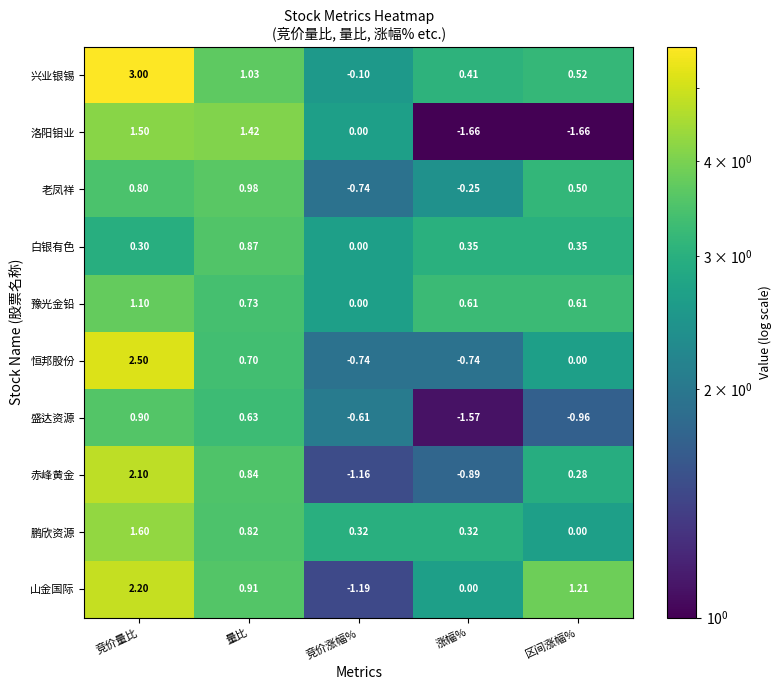

Is the value of 洛阳钼业 at 涨幅% greater than the value of 鹏欣资源 at 涨幅%?

No